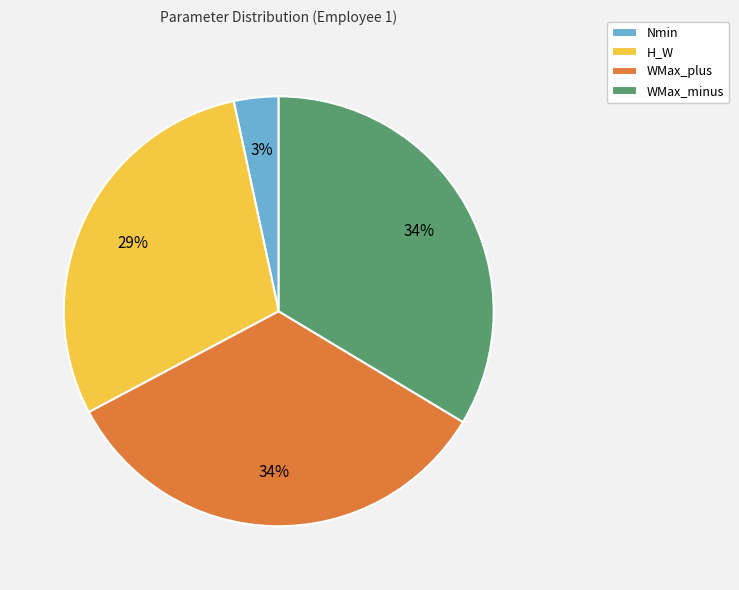

Which category has the smallest portion of the pie?

Nmin